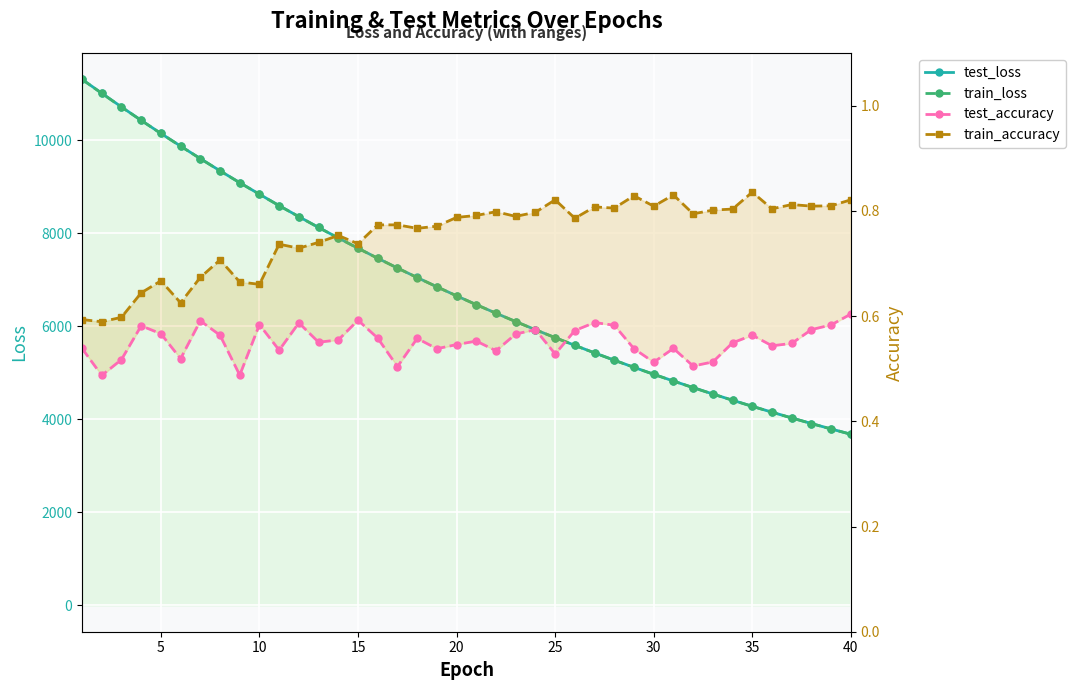

Does the chart display data point markers on the line(s)?

Yes